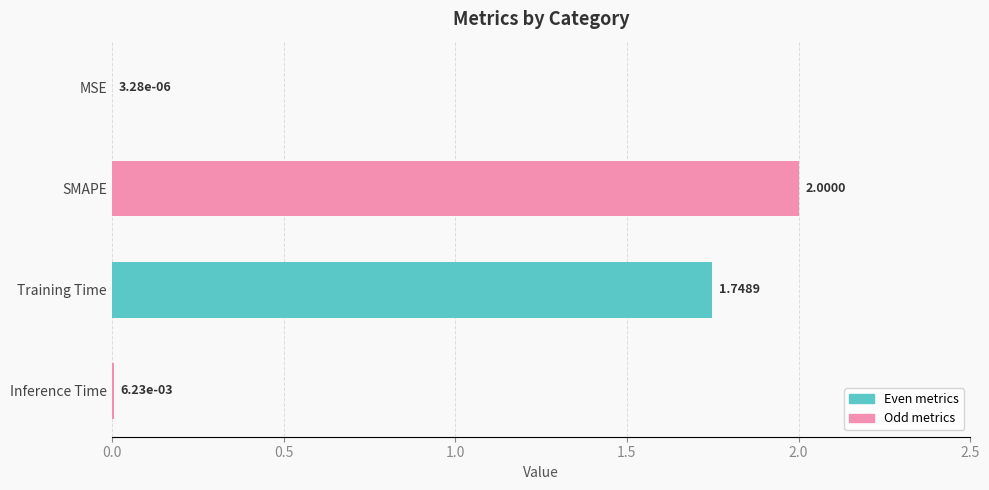

At which category does the chart reach its peak across all series?

SMAPE